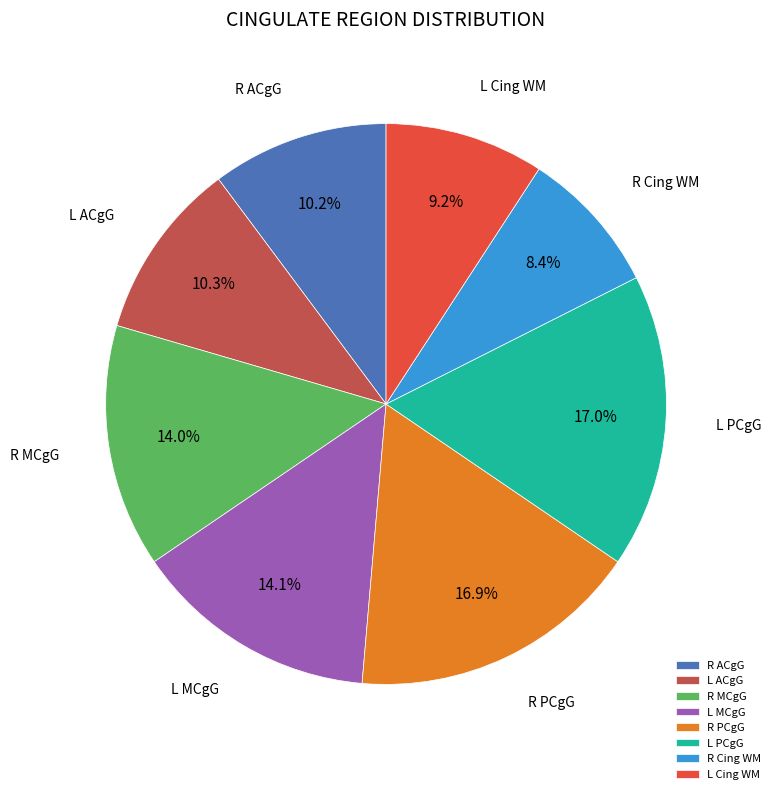

How many segments does this pie chart have?

8